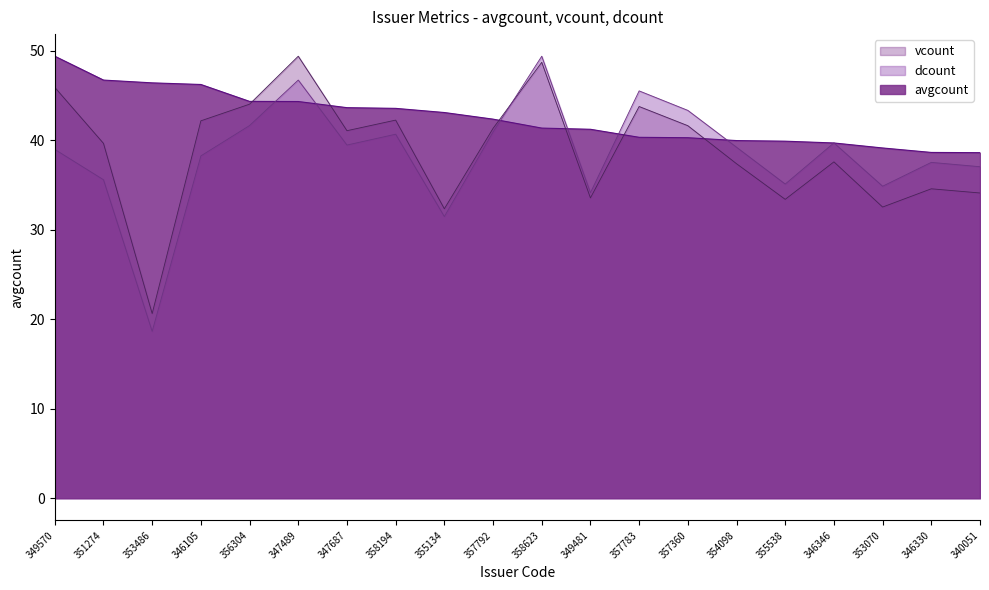

The avgcount series shows 46.2 at 346105. True or false?

True